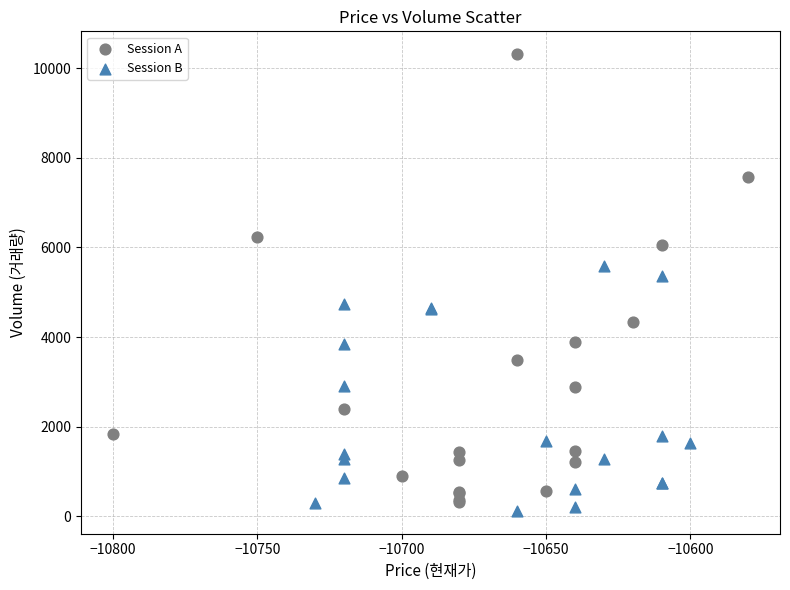

Which series reaches the maximum Y coordinate?

Session A